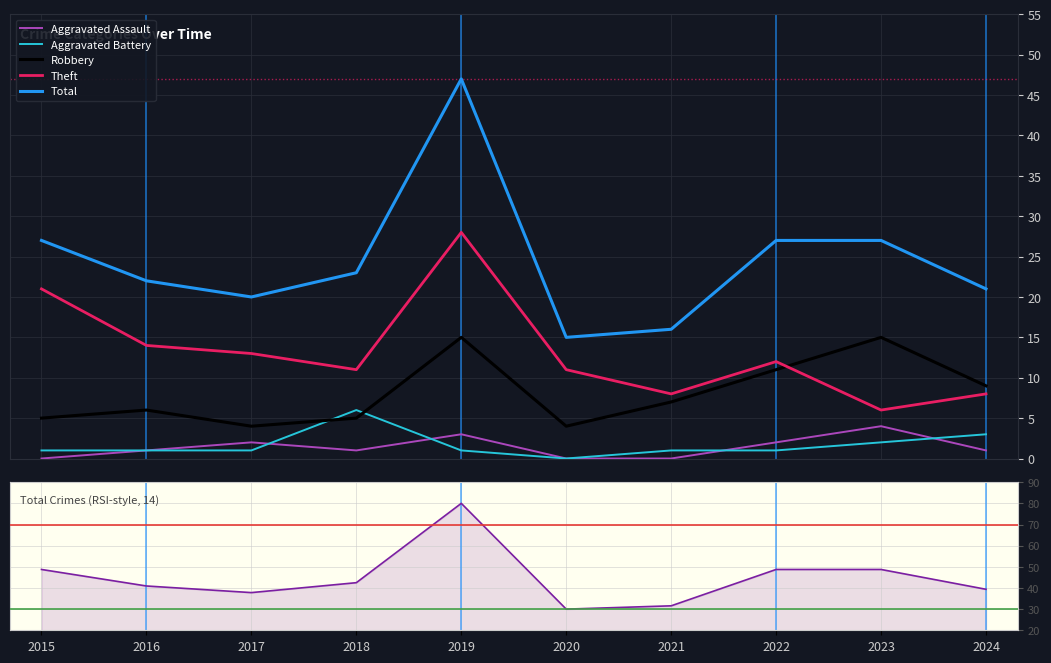

At how many categories does at least one series exceed 55?

1